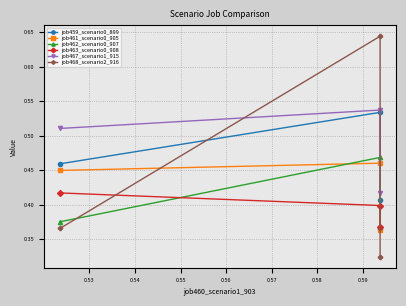

Is it true that job467_scenario1_915 equals 0.5 at 0.53?

True